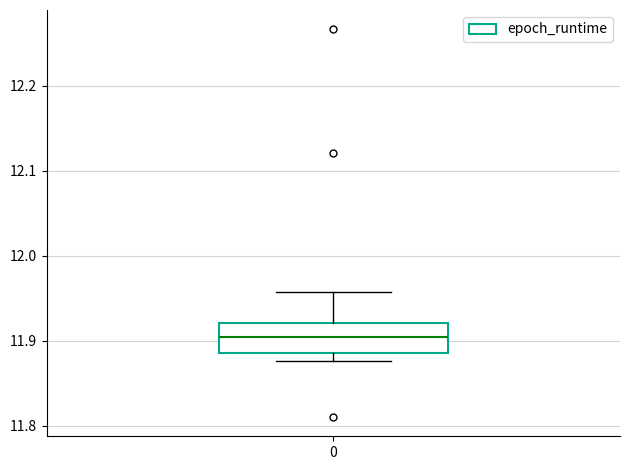

Where does the median line of the box at x = 0 sit on the y-axis? The values are not printed on the chart, so give them approximately, as read against the axis.

11.91